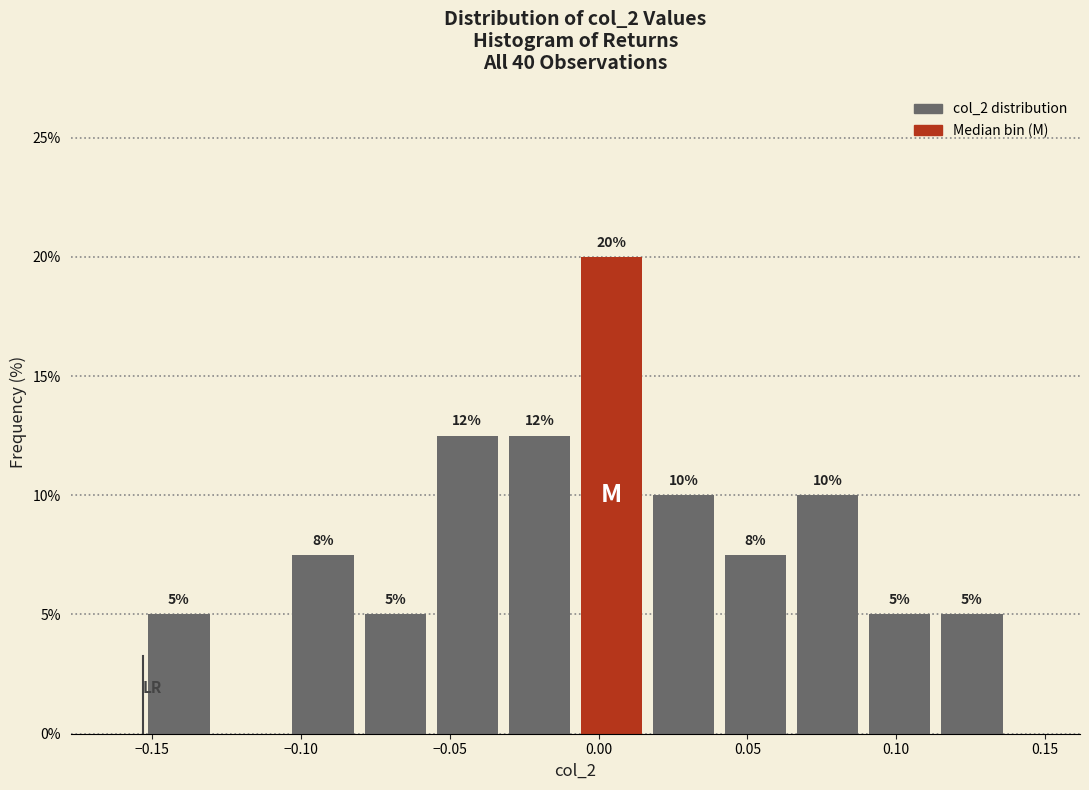

Which range on the x-axis has the tallest bar?

-0.010 to 0.015